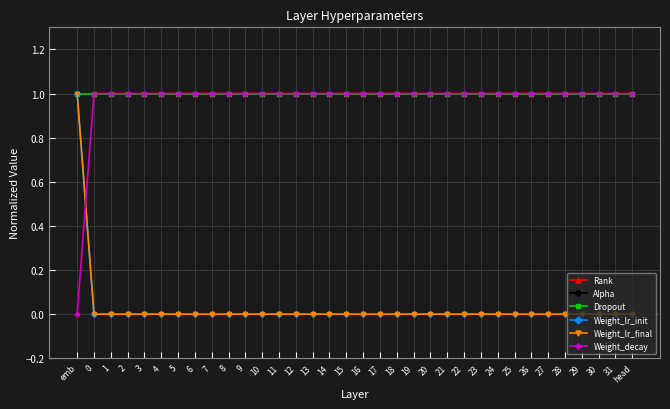

True or false: Dropout and Alpha cross at least once.

False